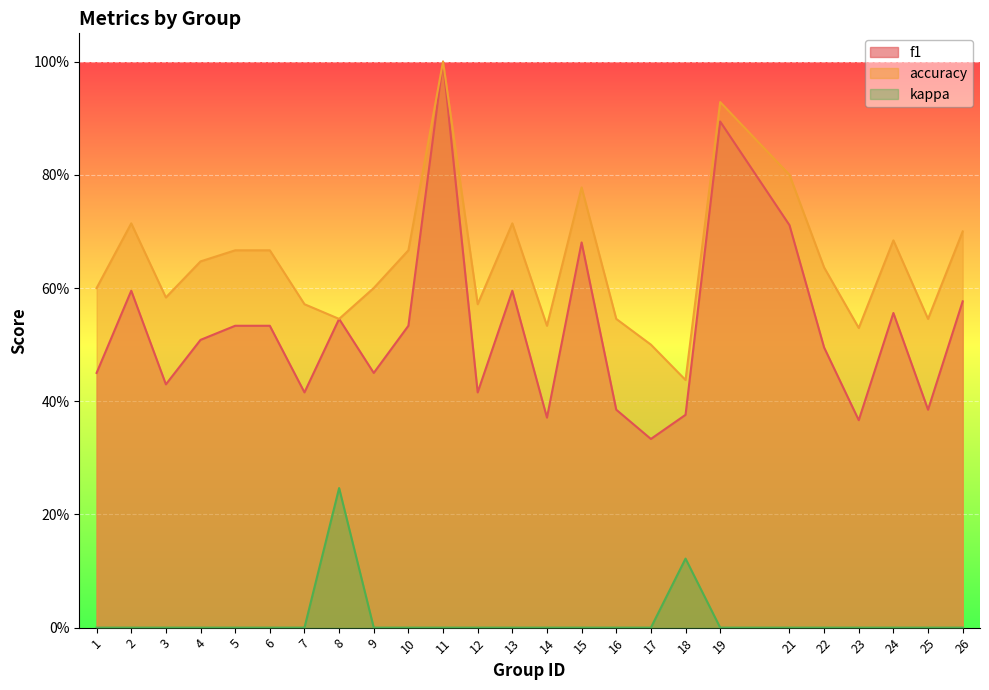

How many lines are shown in the chart?

3